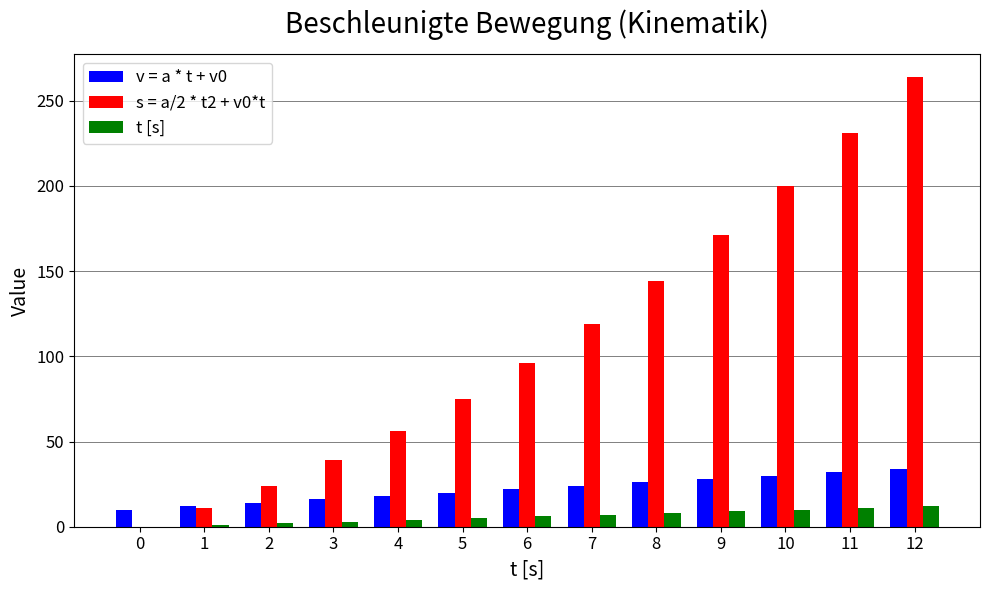

Which label corresponds to the largest value in the chart?

12